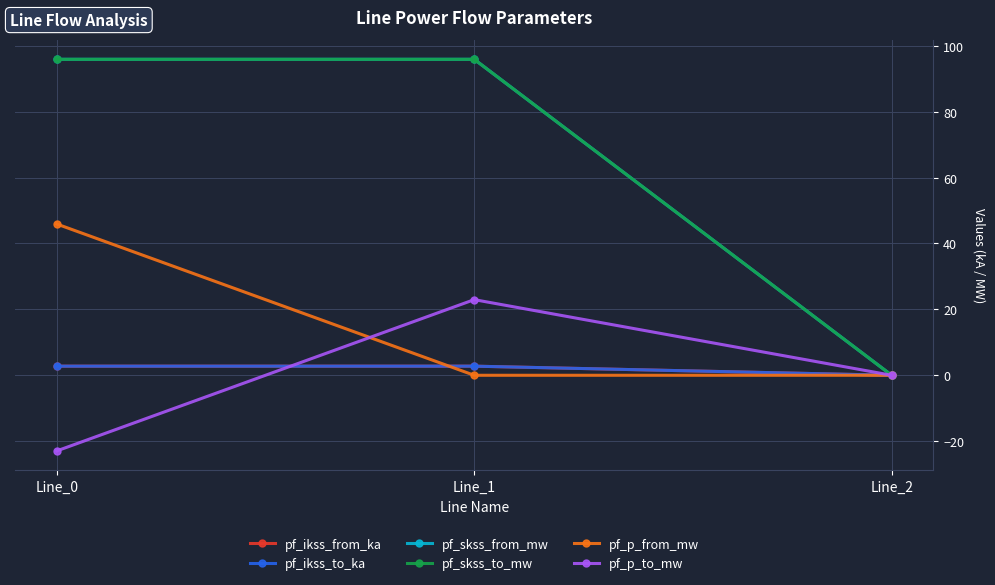

What is the difference between the maximum and minimum values in the pf_ikss_from_ka series?

2.8